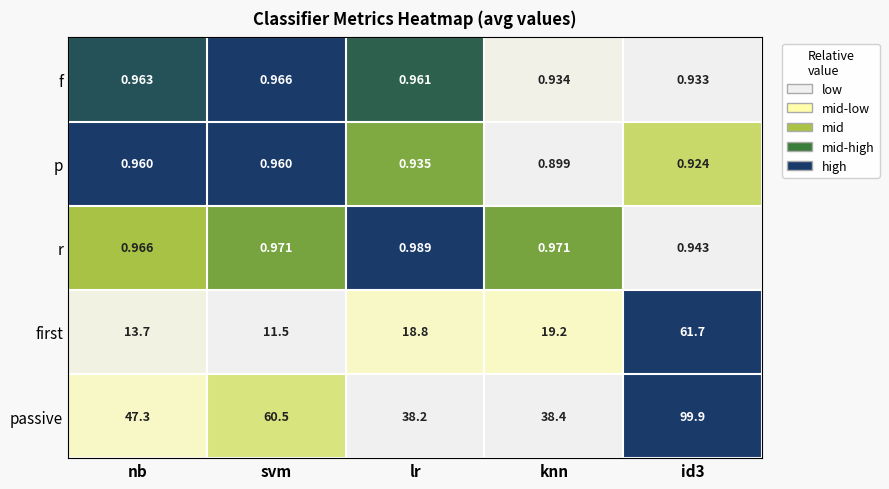

Rank the series at lr from highest to lowest value.

passive, first, r, f, p